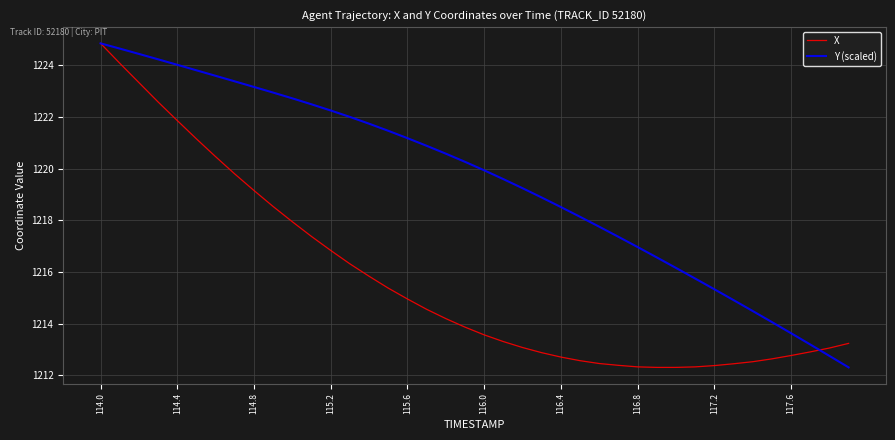

Is this an area chart (filled region under the line)?

No